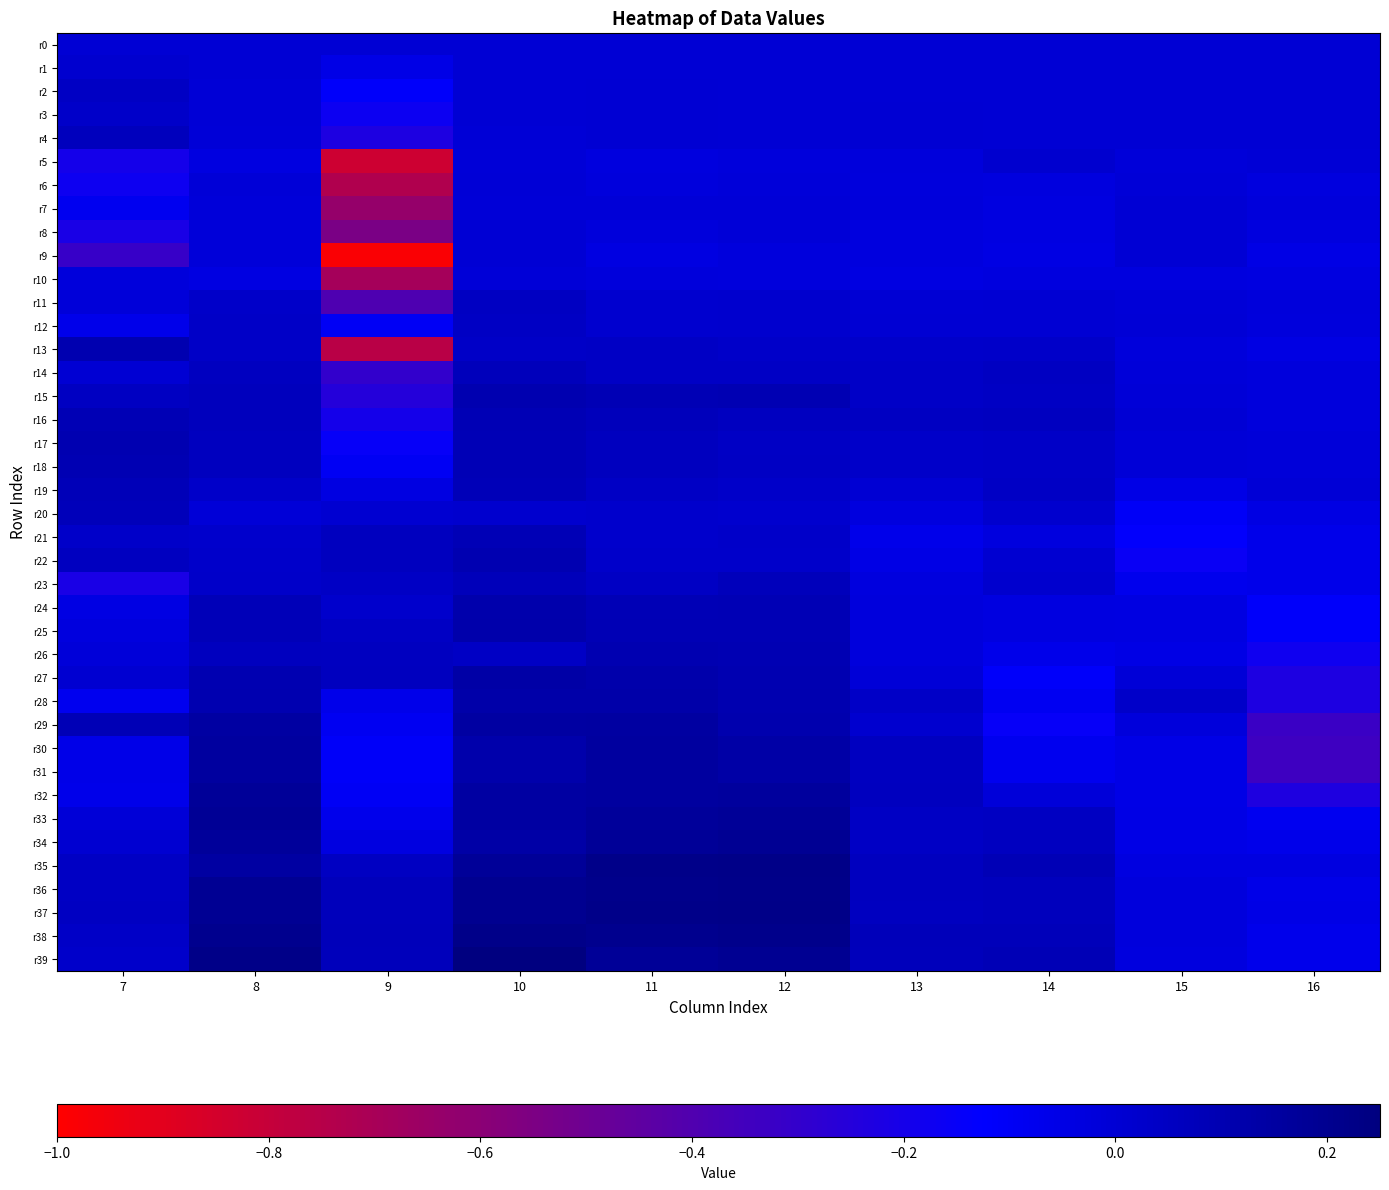

Which series has the largest total across all categories?

r38